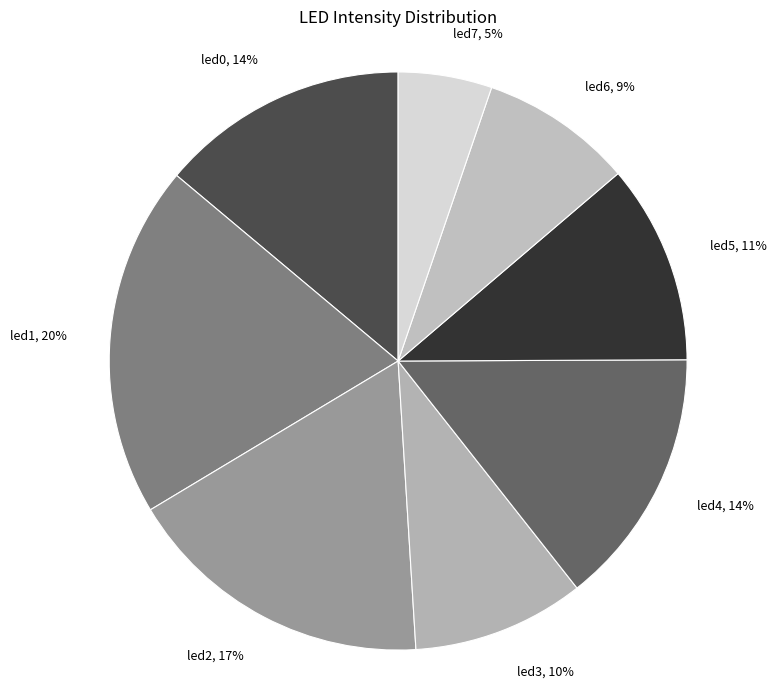

Is led6 the majority of the pie?

No